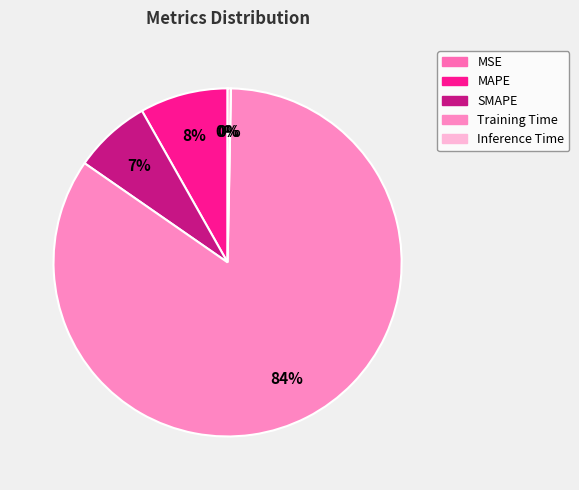

The SMAPE slice represents 7% of the pie. True or false?

True